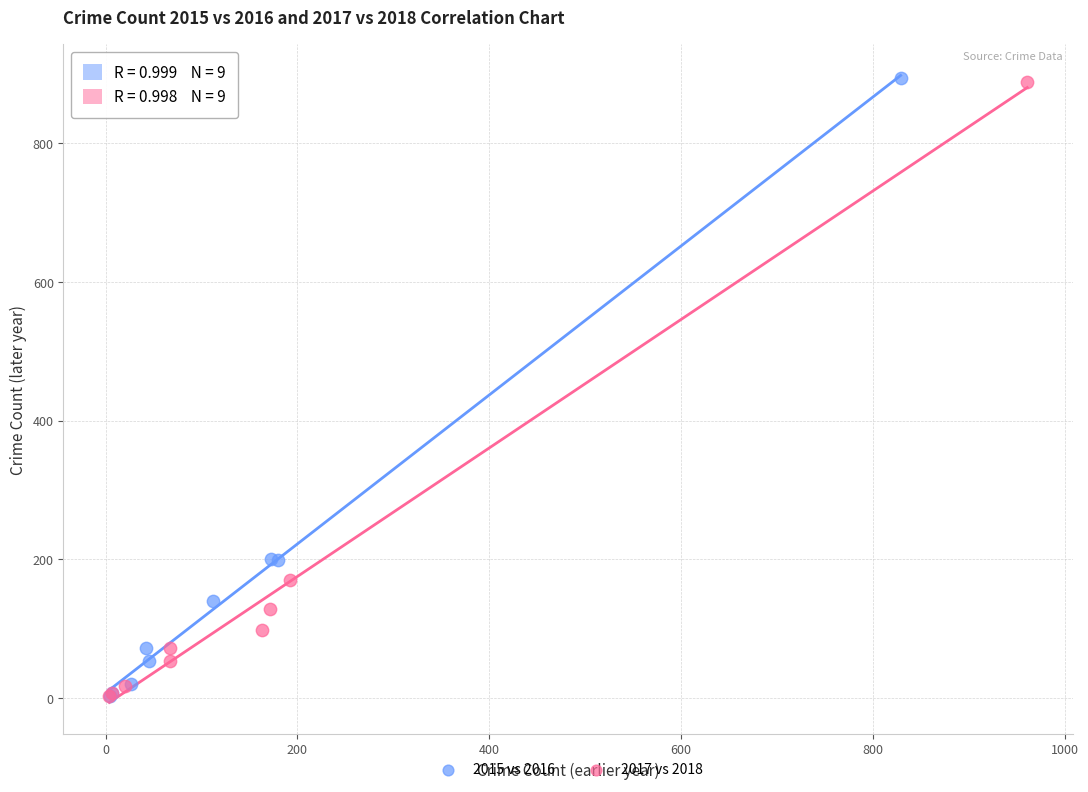

Which series has the largest Y range (max minus min)?

2015 vs 2016